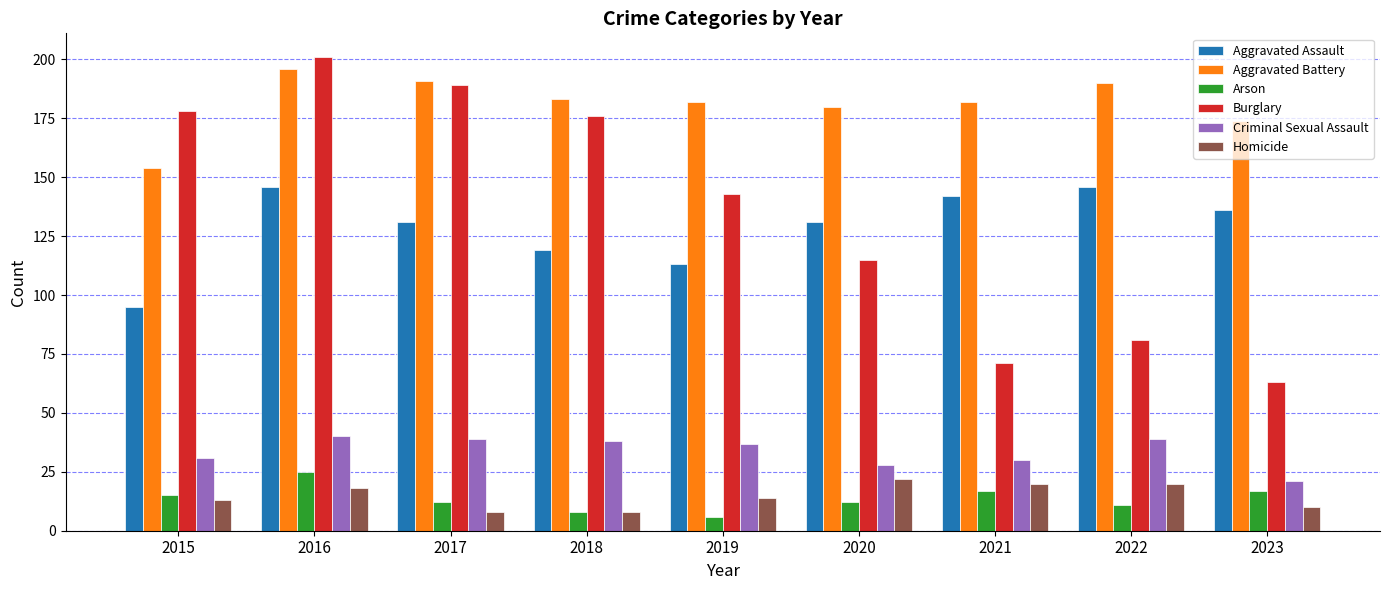

Does the chart contain stacked bars?

No